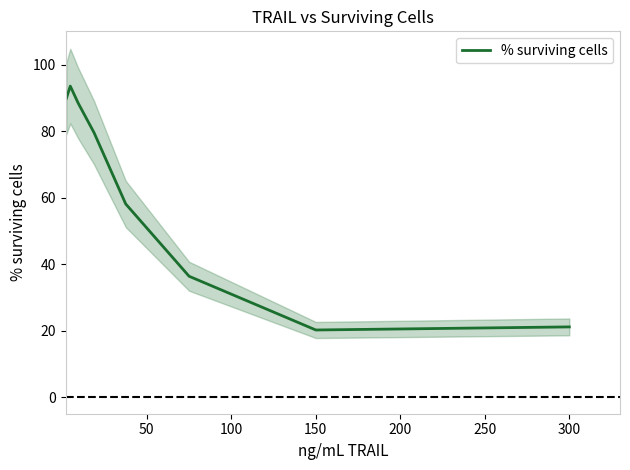

What is the minimum value for % surviving cells?

20.2